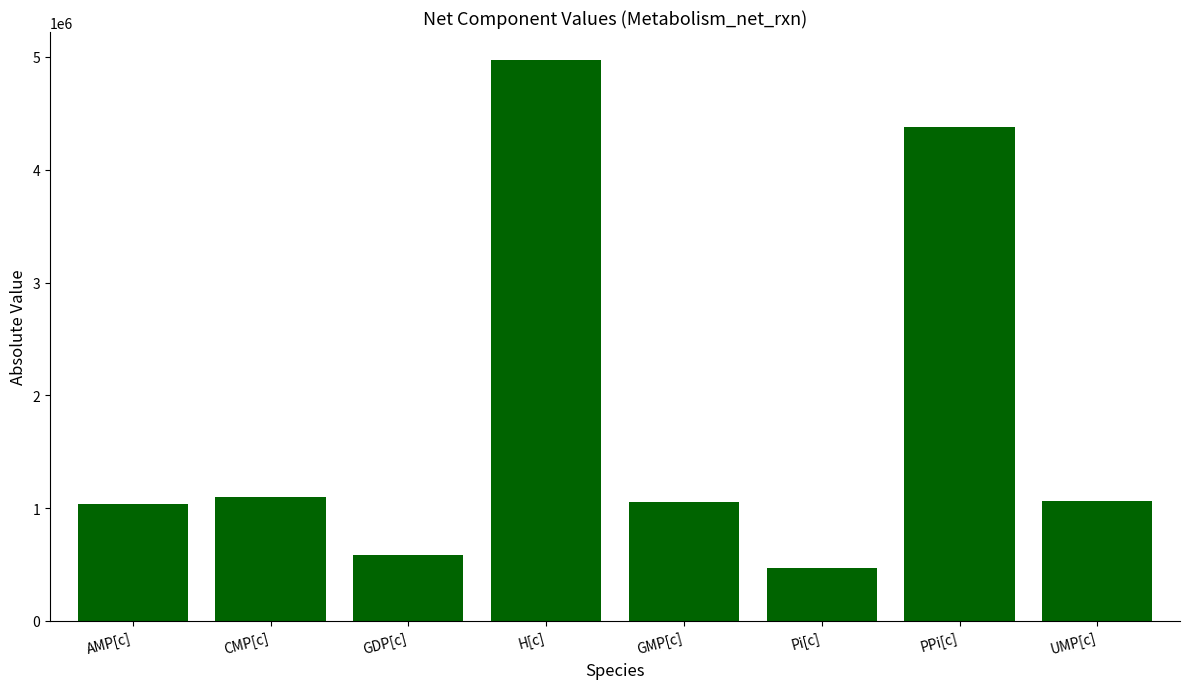

True or false: the data shows 5962029.4 at PPi[c].

False